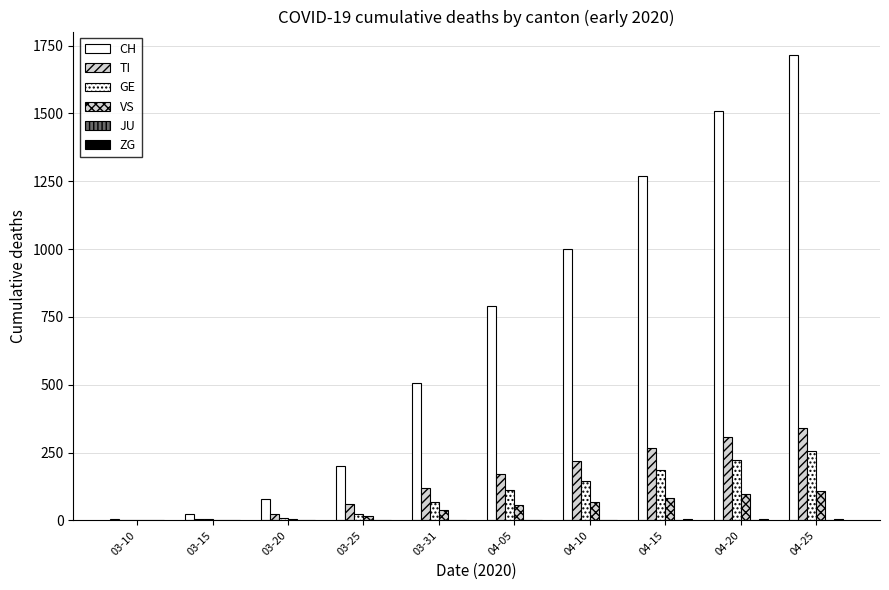

True or false: VS has a value of 82 at 04-15.

True